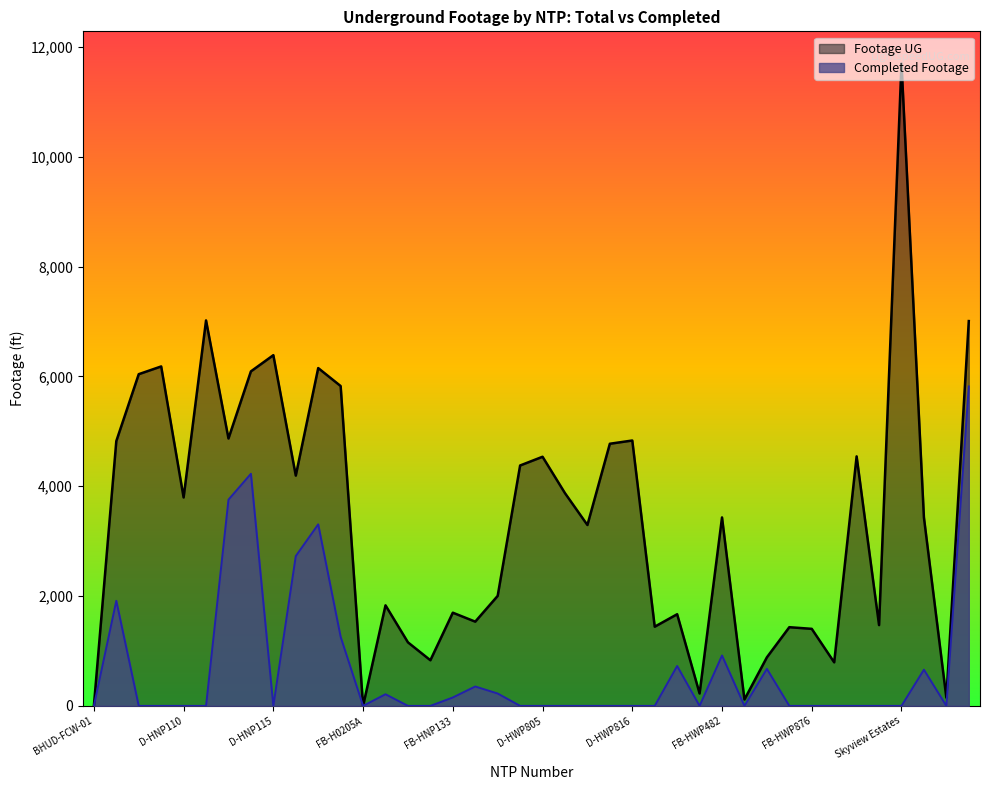

Which series has the largest total across all categories?

Footage UG